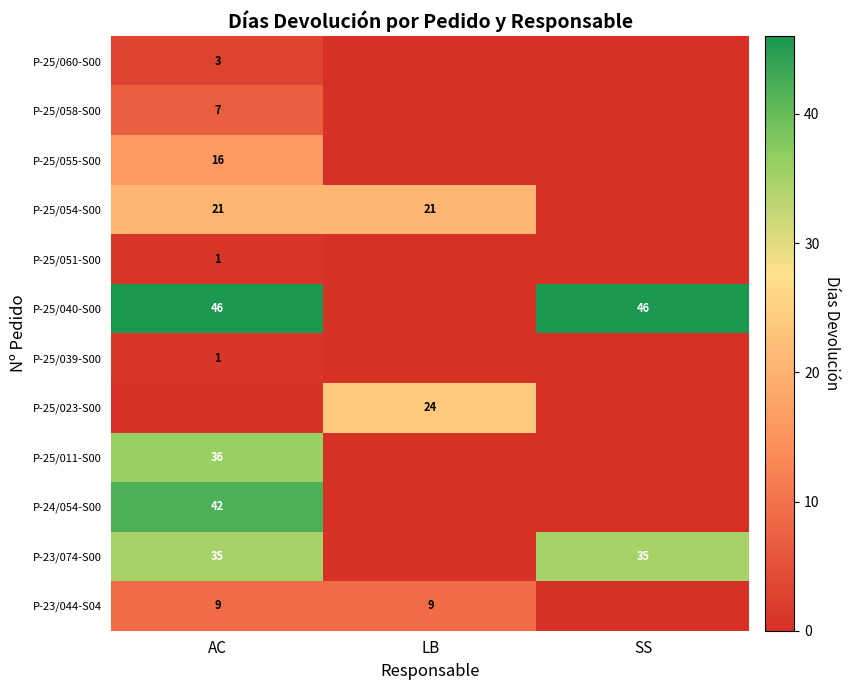

The value of P-24/054-S00 at AC is 16. True or false?

False